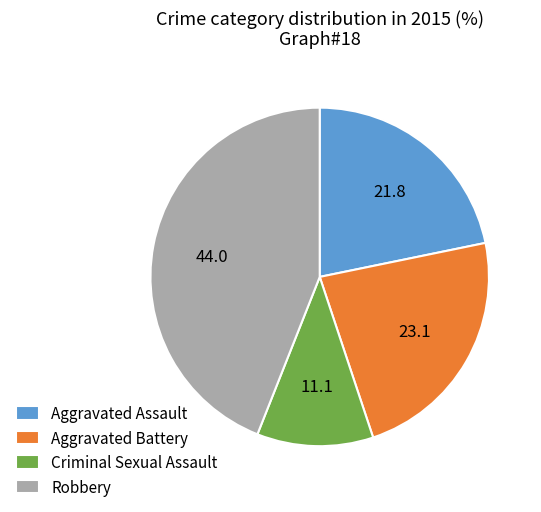

Does any single category account for the majority?

No